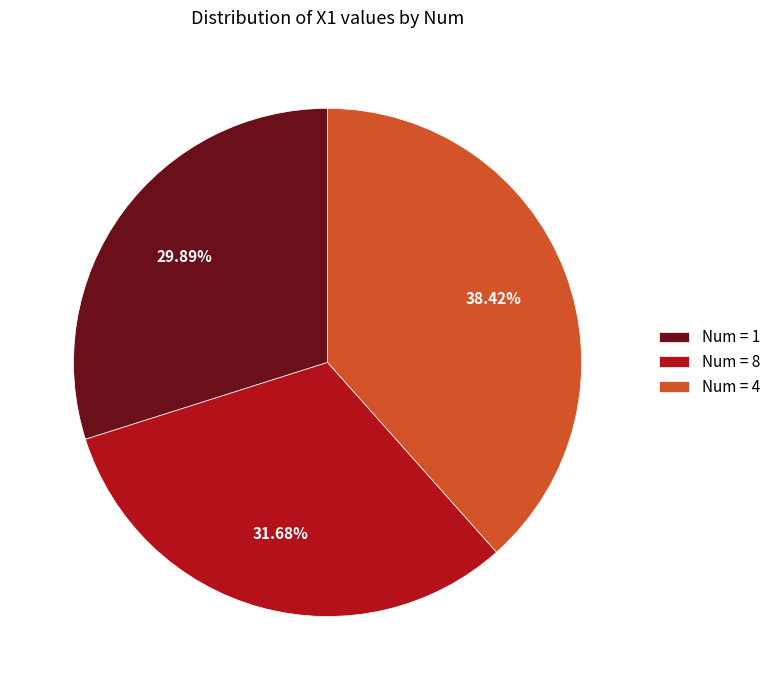

Is there any slice that represents more than half of the pie?

No